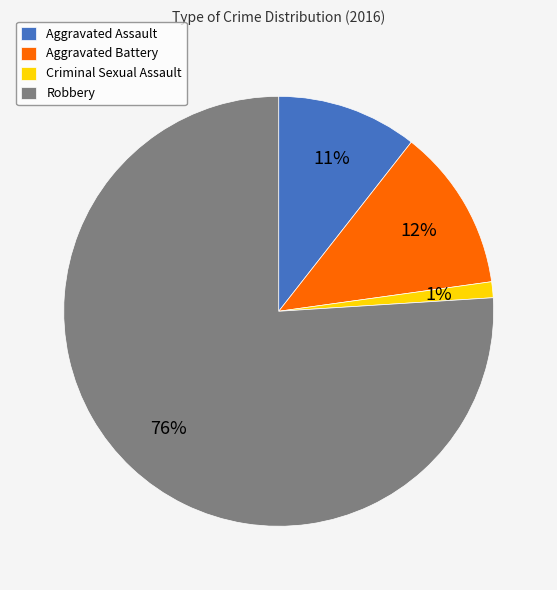

Is it true that Criminal Sexual Assault is 11% of the pie?

False